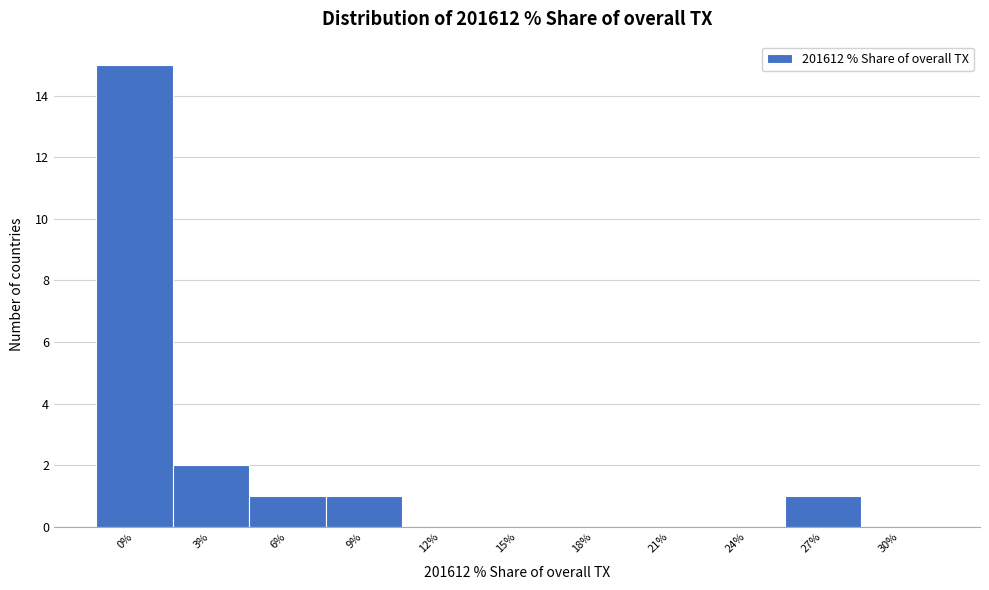

Reading left to right, list all the values displayed in this chart.

0%=15	3%=2	6%=1	9%=1	12%=0	15%=0	18%=0	21%=0	24%=0	27%=1	30%=0